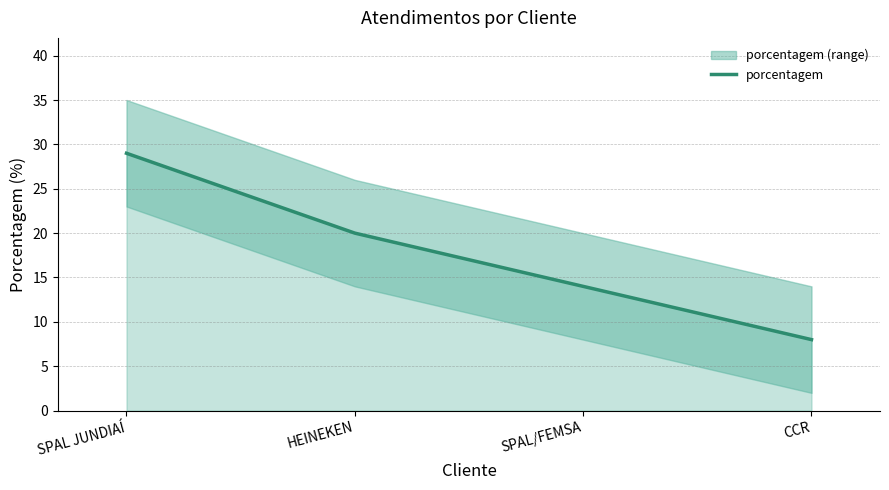

Reading right to left, extract all data points from this chart.

CCR=8	SPAL/FEMSA=14	HEINEKEN=20	SPAL JUNDIAÍ=29